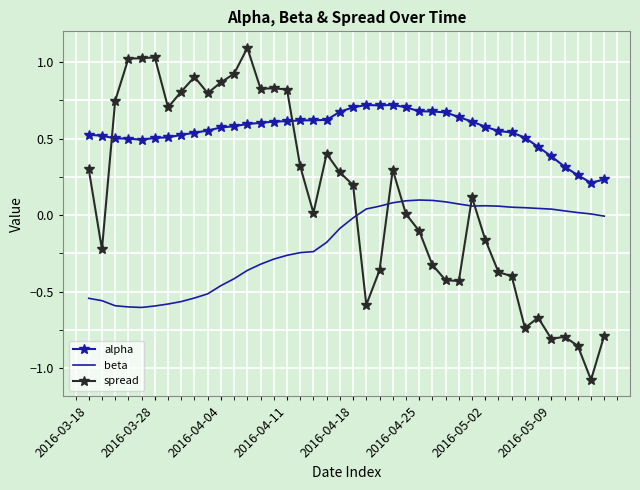

True or false: beta and alpha cross at least once.

False